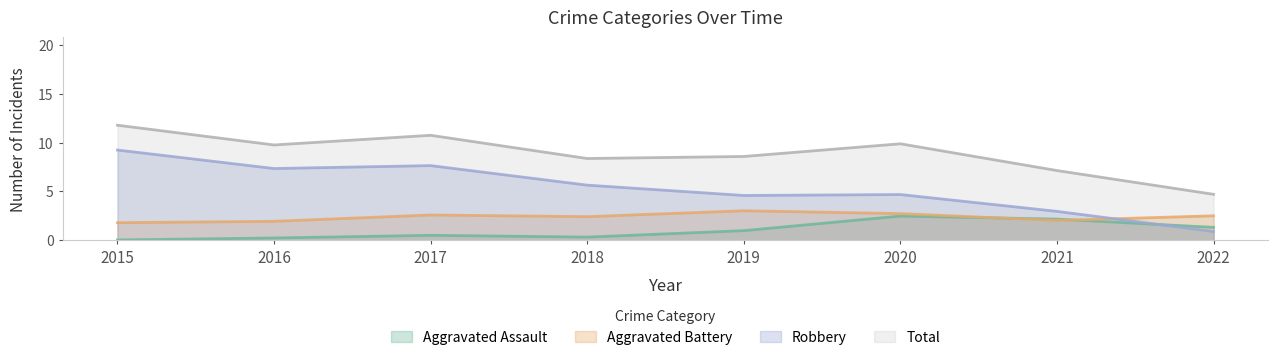

What are all the series names shown in the legend?

Aggravated Assault, Aggravated Battery, Robbery, Total